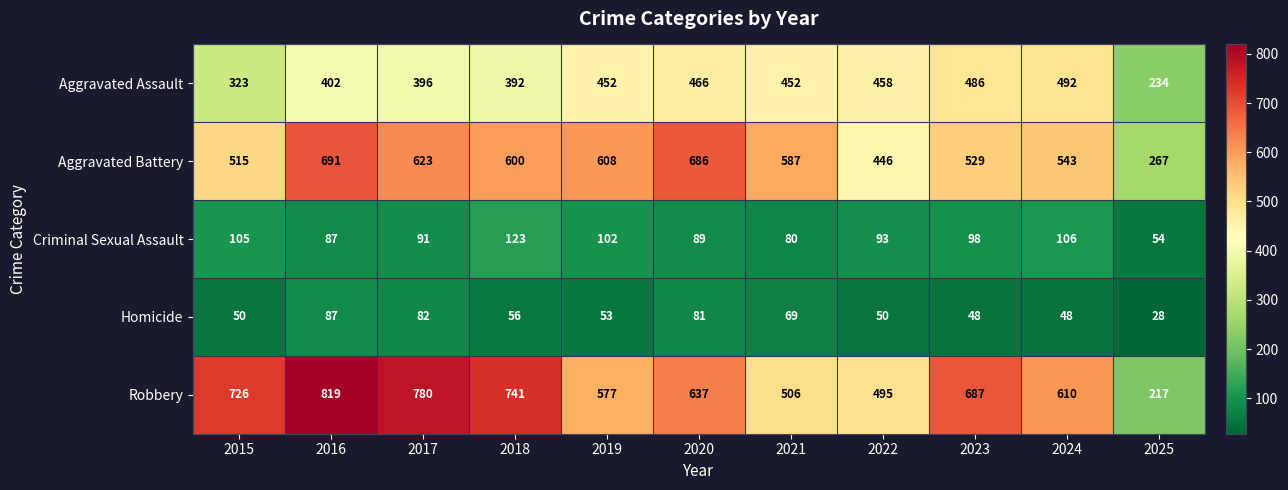

The value of Robbery at 2021 is 506. True or false?

True